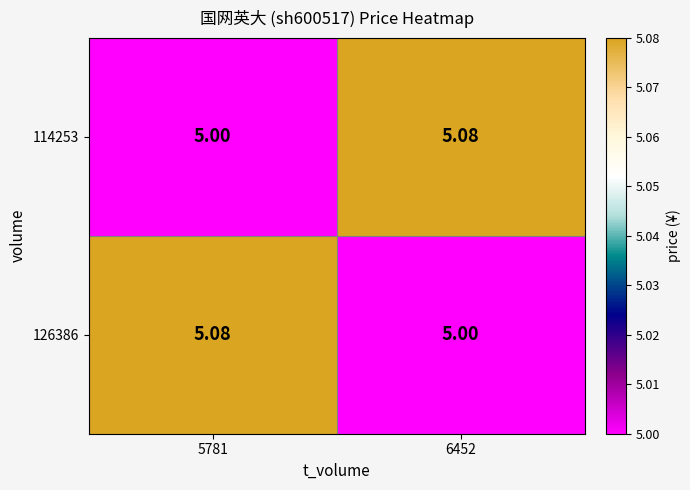

At which category is the sum across all series the highest?

5781